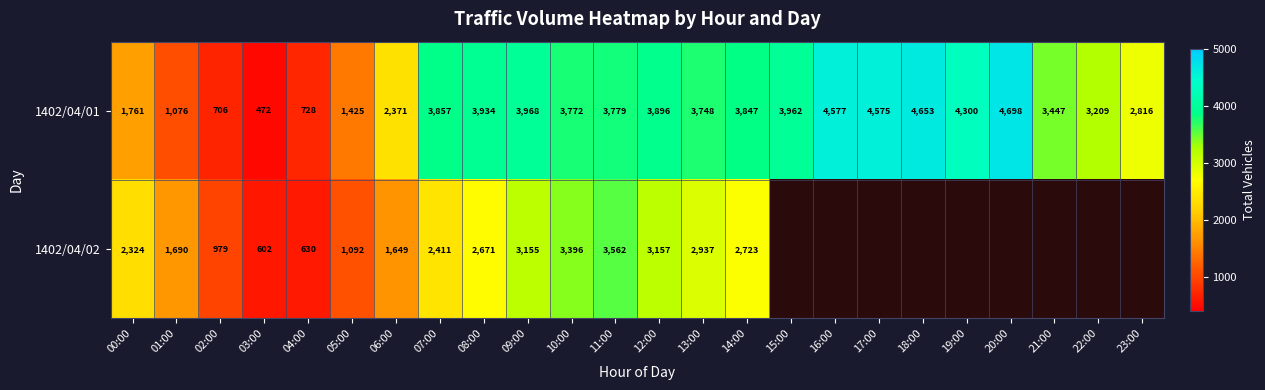

What is the spread (max minus min) of values at 01:00?

614